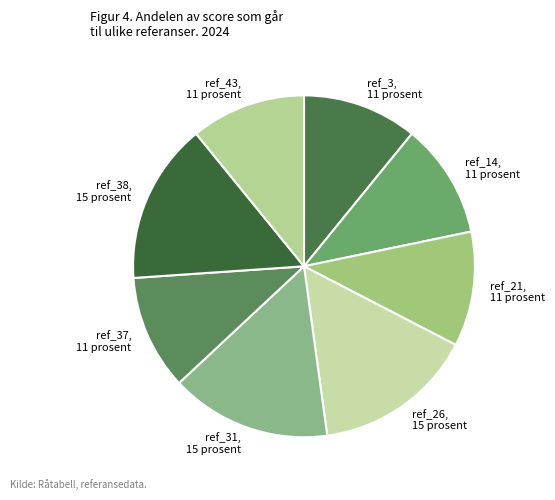

Is there any slice that represents more than half of the pie?

No